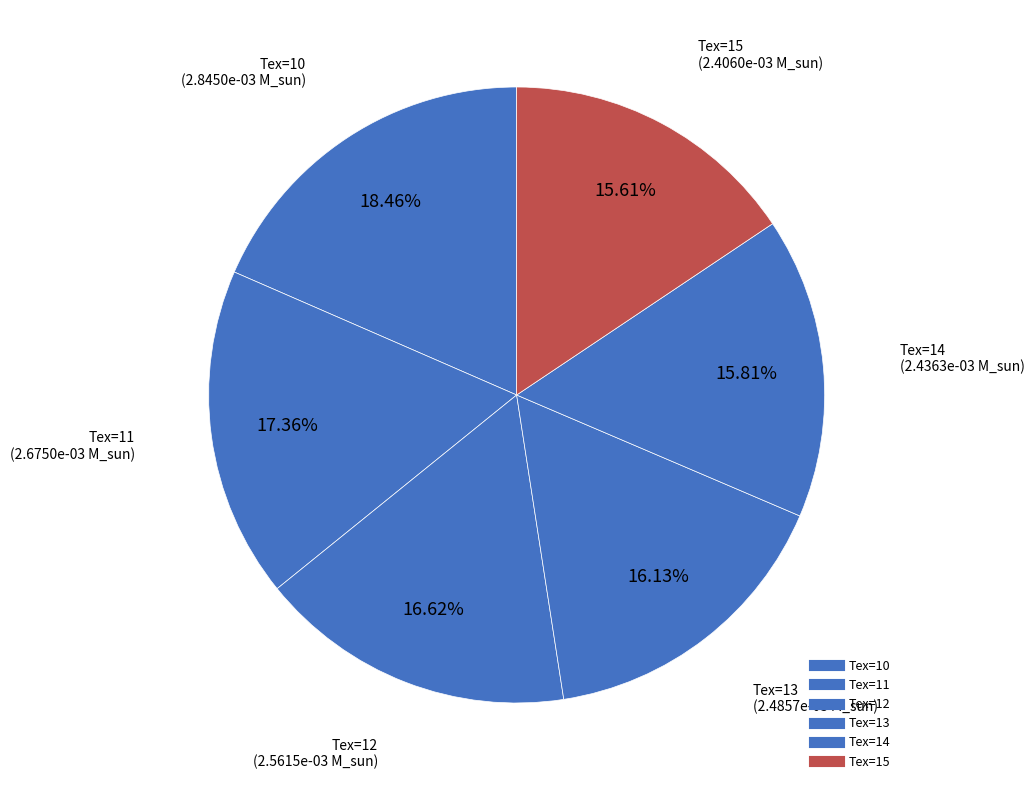

How many slices are in this pie chart?

6